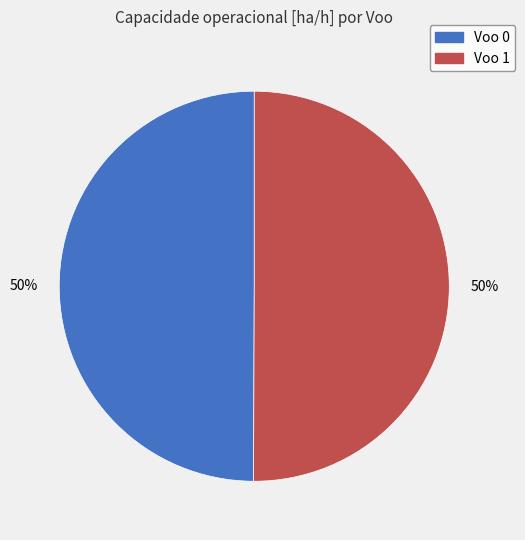

To the nearest percent, what is the combined percentage of Voo 0 and Voo 1?

100%